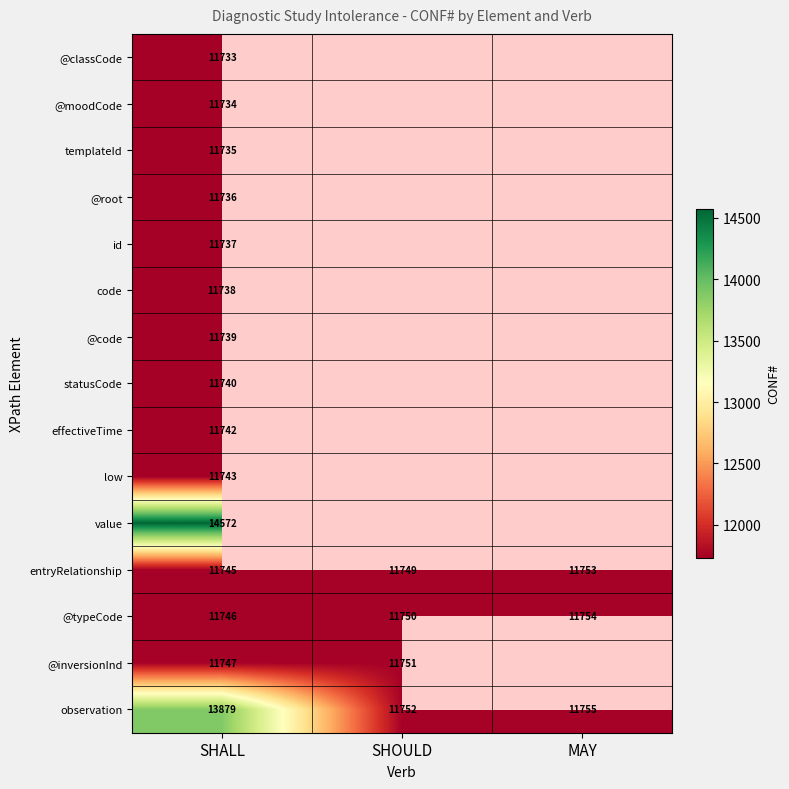

The value of observation at SHALL is 24273. True or false?

False